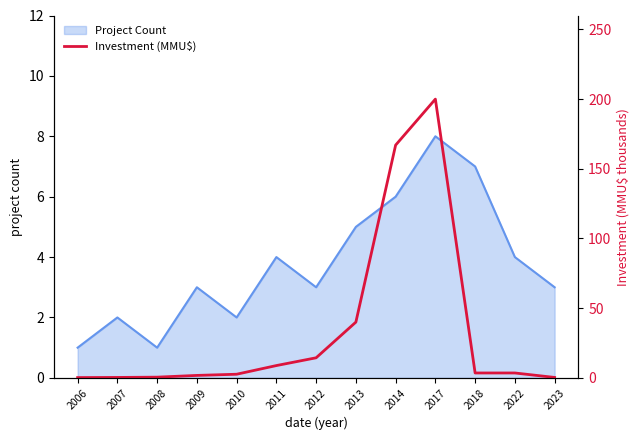

At which label does Project Count reach its peak?

2017